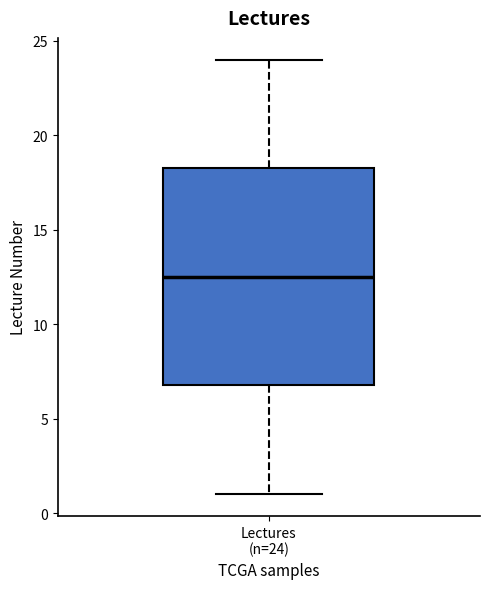

Read this box plot against the y-axis: the position of the median line, the range covered by the box, and the ends of both whiskers. The values are not printed on the chart, so give them approximately, as read against the axis.

median 12.5, box 7.0 to 18.5, whiskers 1.0 to 24.0